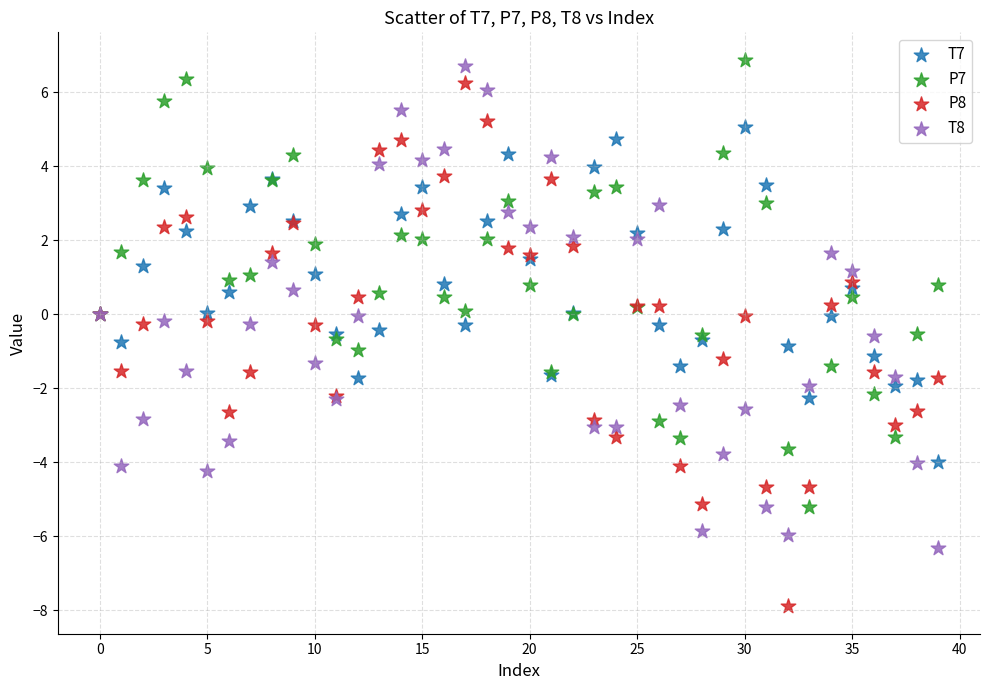

Which series has the largest Y range (max minus min)?

P8